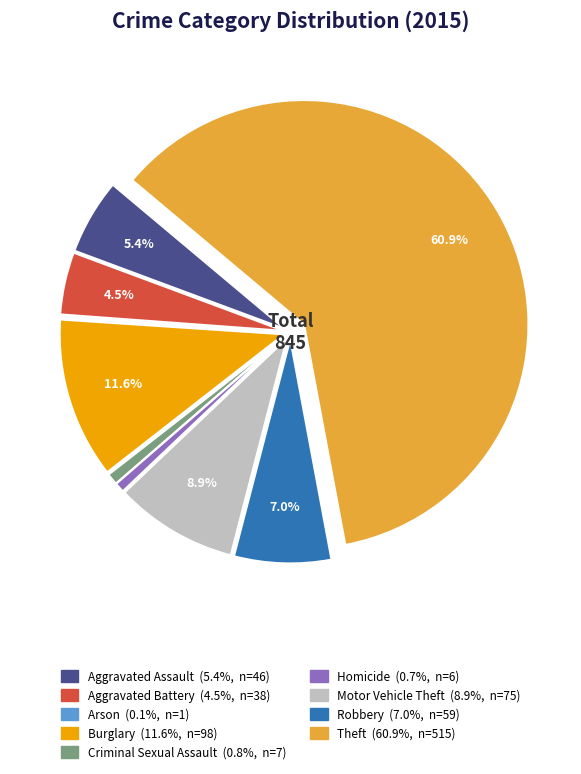

What percentage is NOT represented by Motor Vehicle Theft?

91.1%